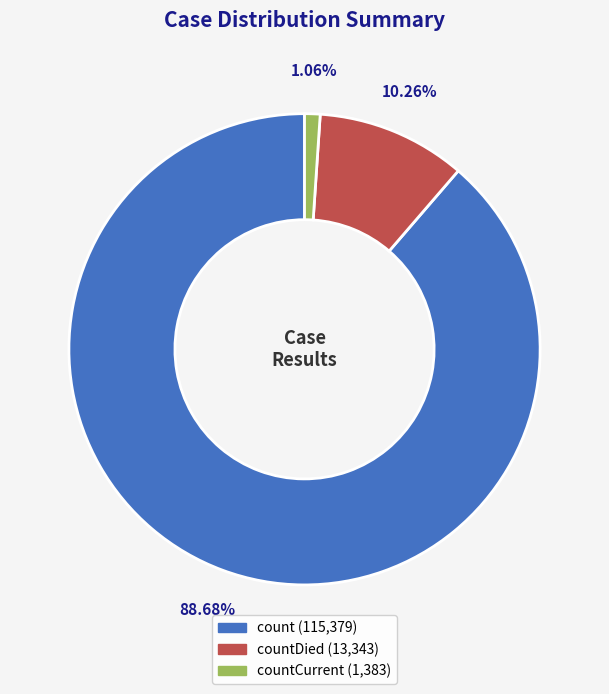

Is there a majority slice in this chart?

Yes